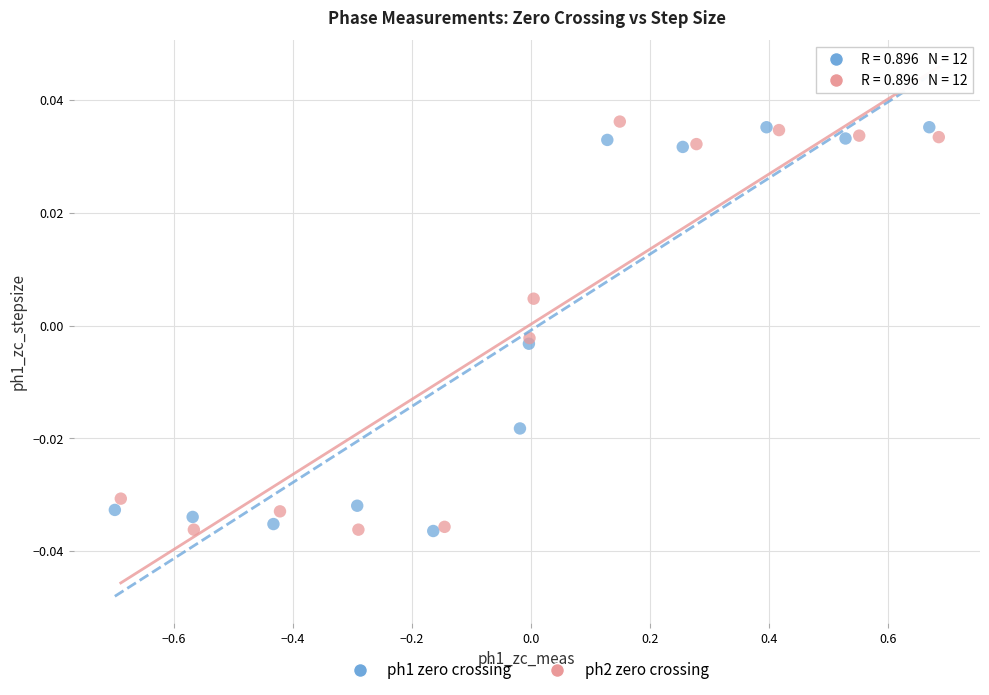

What are all the series names shown in the legend?

ph1 zero crossing, ph2 zero crossing